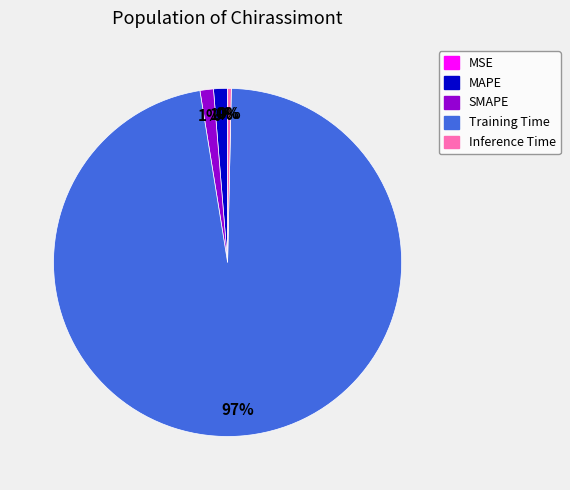

To the nearest percent, what portion does MAPE represent?

1%